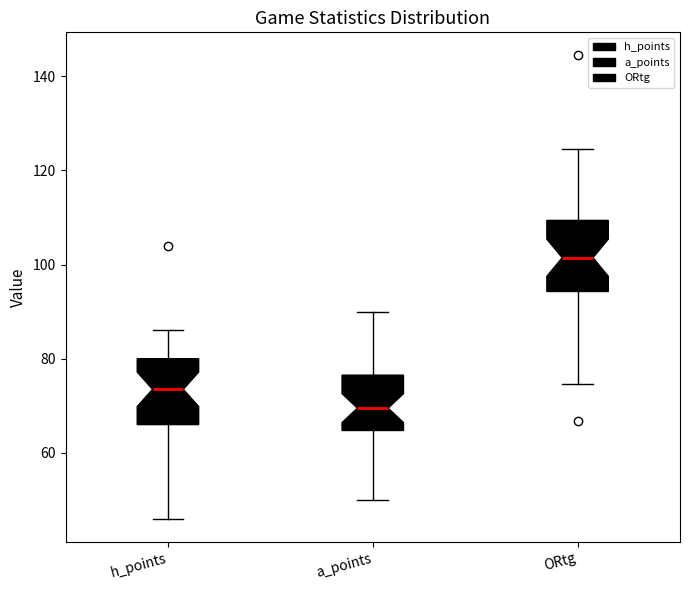

Where is the upper edge of the box for a_points on the y-axis? The values are not printed on the chart, so give them approximately, as read against the axis.

76